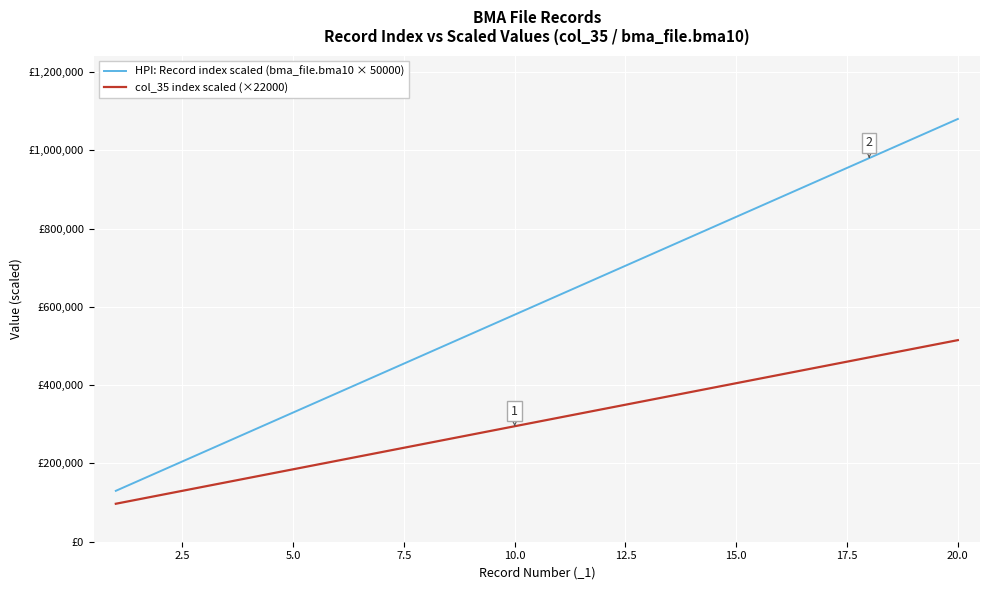

True or false: HPI: Record index scaled (bma_file.bma10 × 50000) and col_35 index scaled (×22000) cross at least once.

False